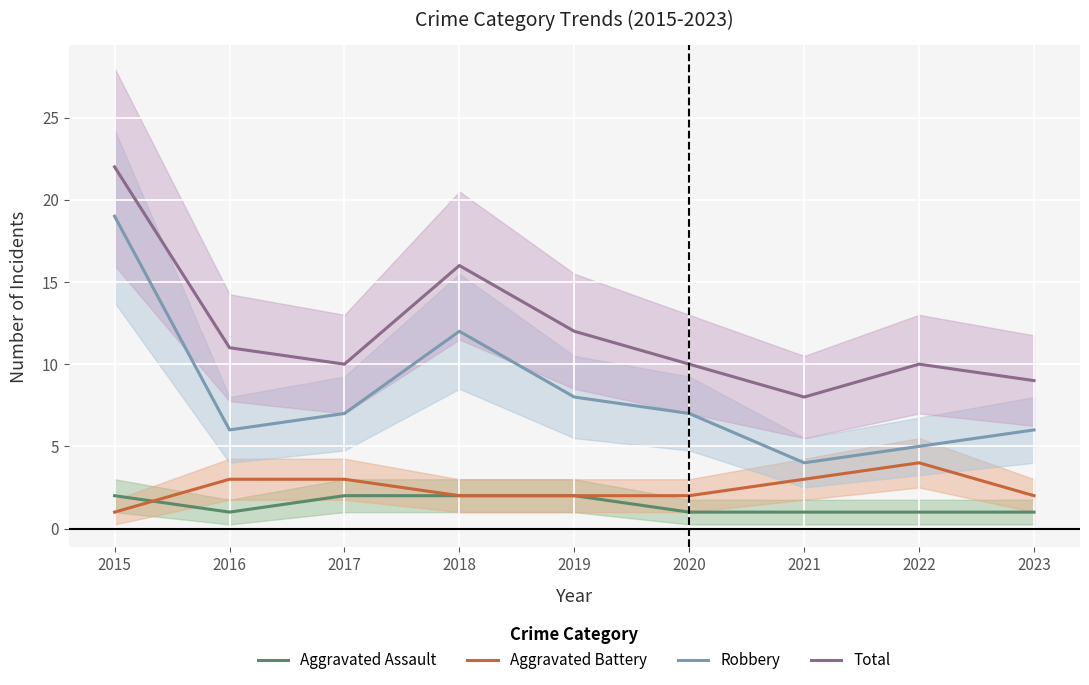

What is the spread (max minus min) of values at 2016?

10